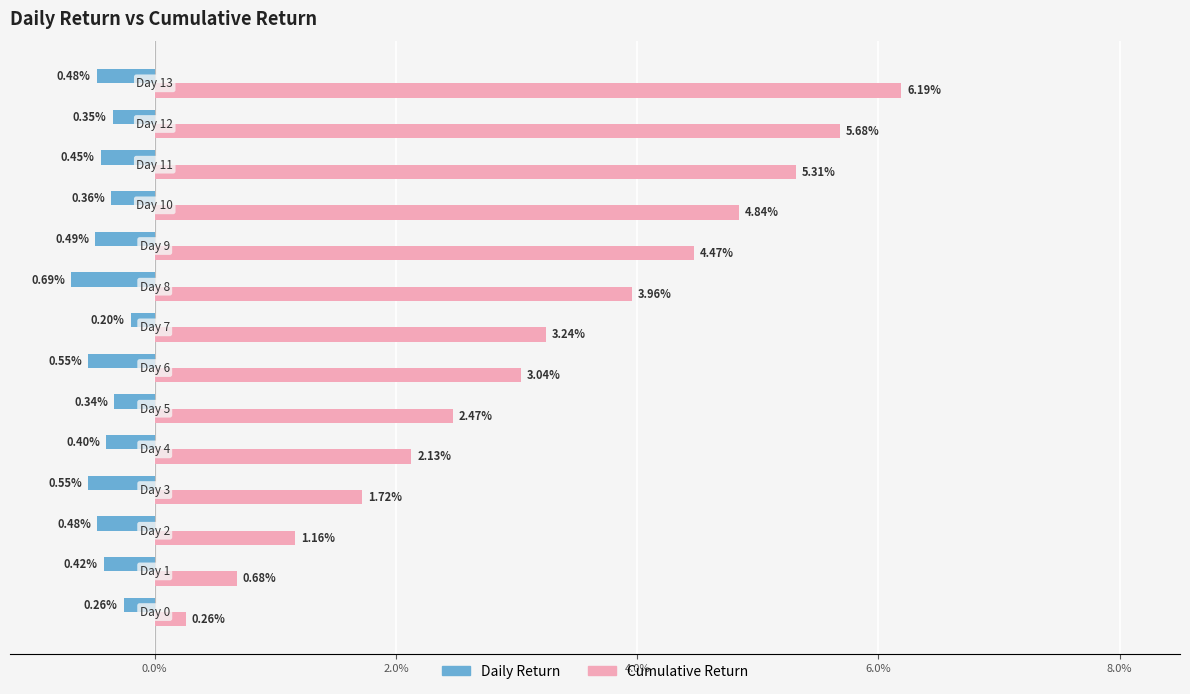

At how many categories does at least one series exceed 0?

14